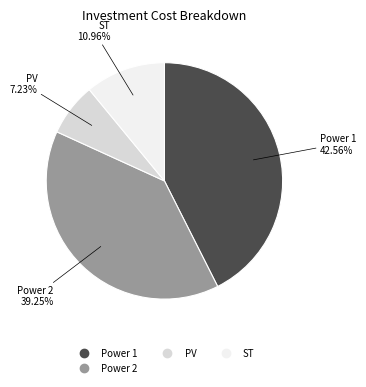

Does any single category account for the majority?

No